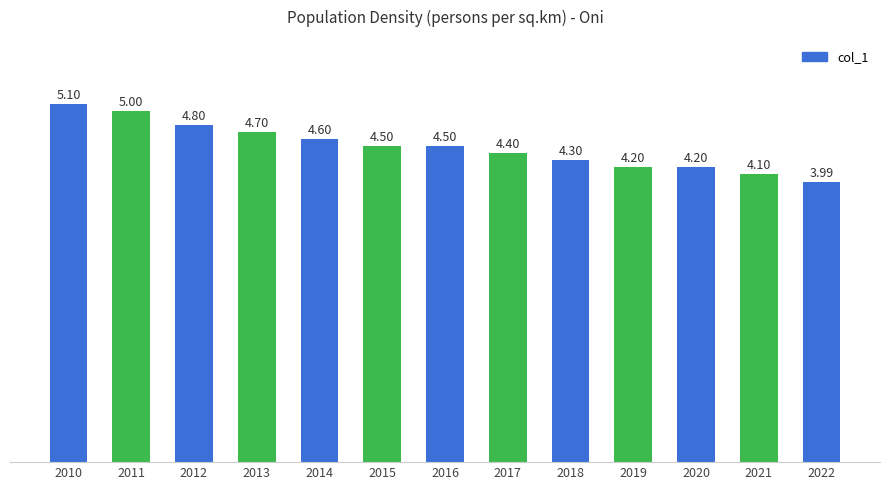

Are the bars horizontal?

No